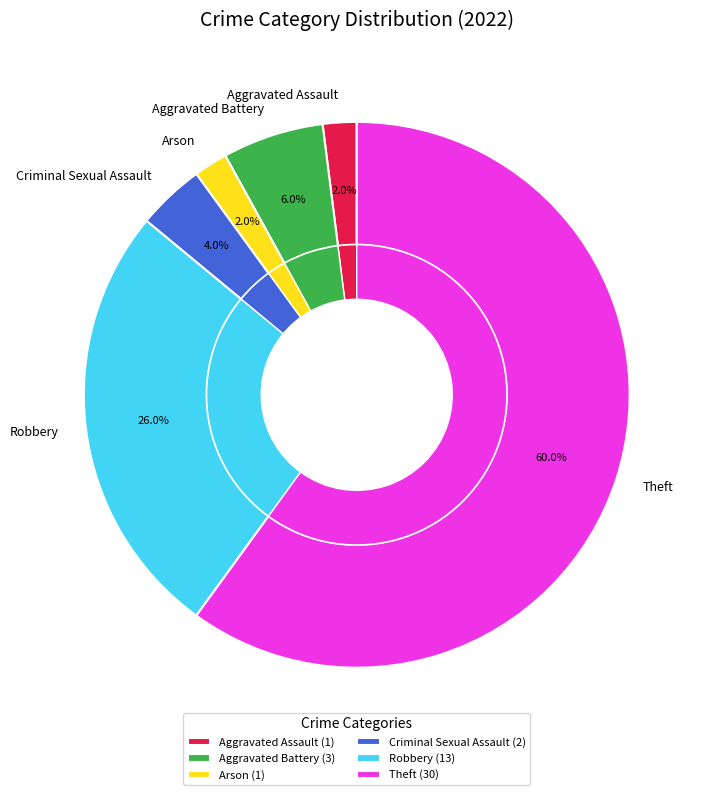

True or false: Aggravated Assault accounts for 12% of the total.

False